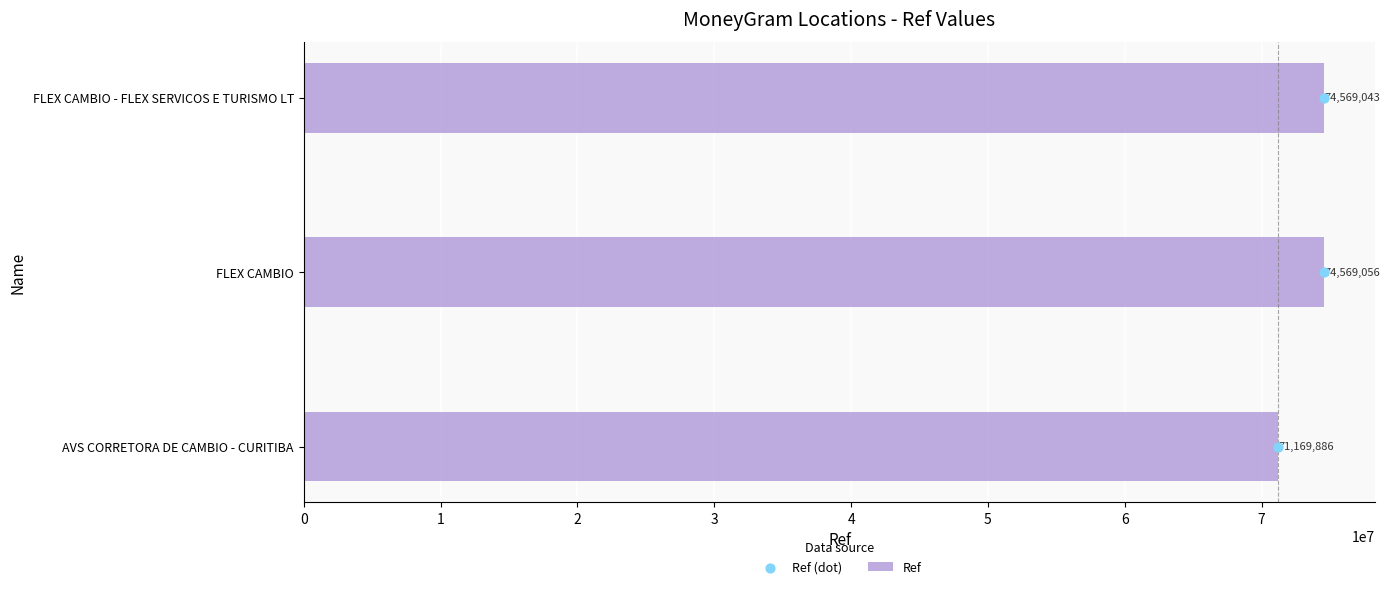

Which series reaches the minimum Y coordinate?

Ref (dot)